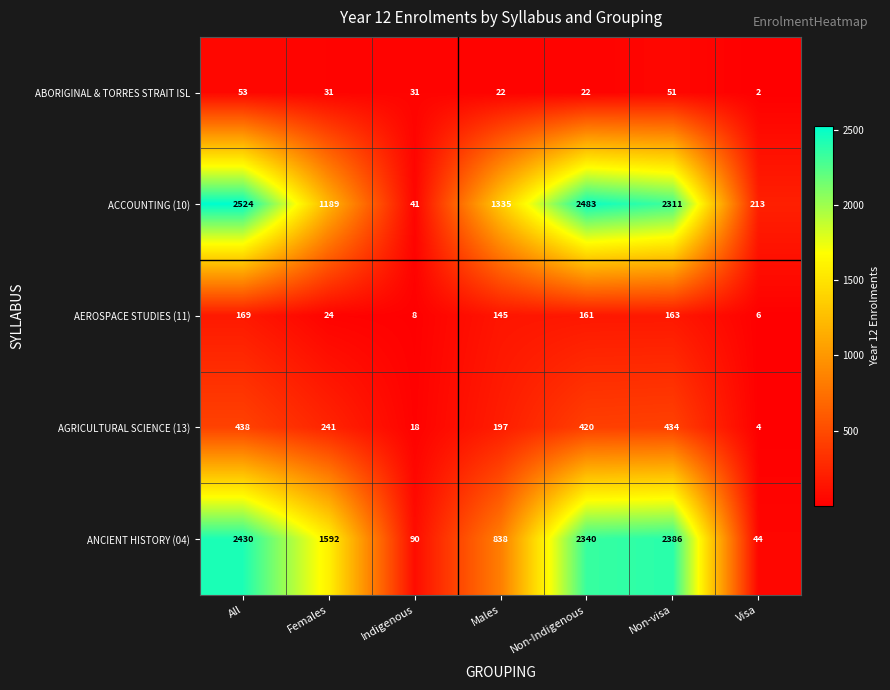

What is the difference between the ANCIENT HISTORY (04) values at Non-visa and Visa?

2342